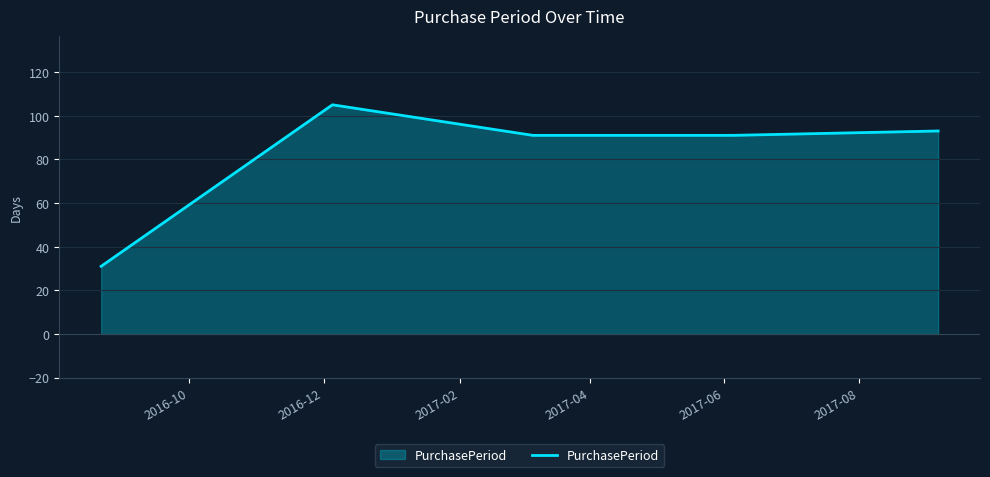

What is the minimum value shown in the chart?

31